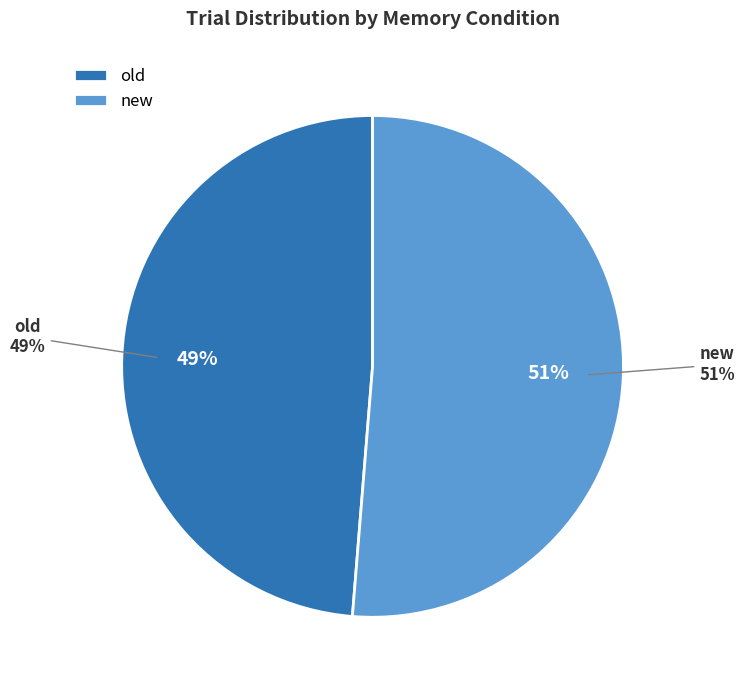

Combined, what portion of the pie is old and new?

100.0%